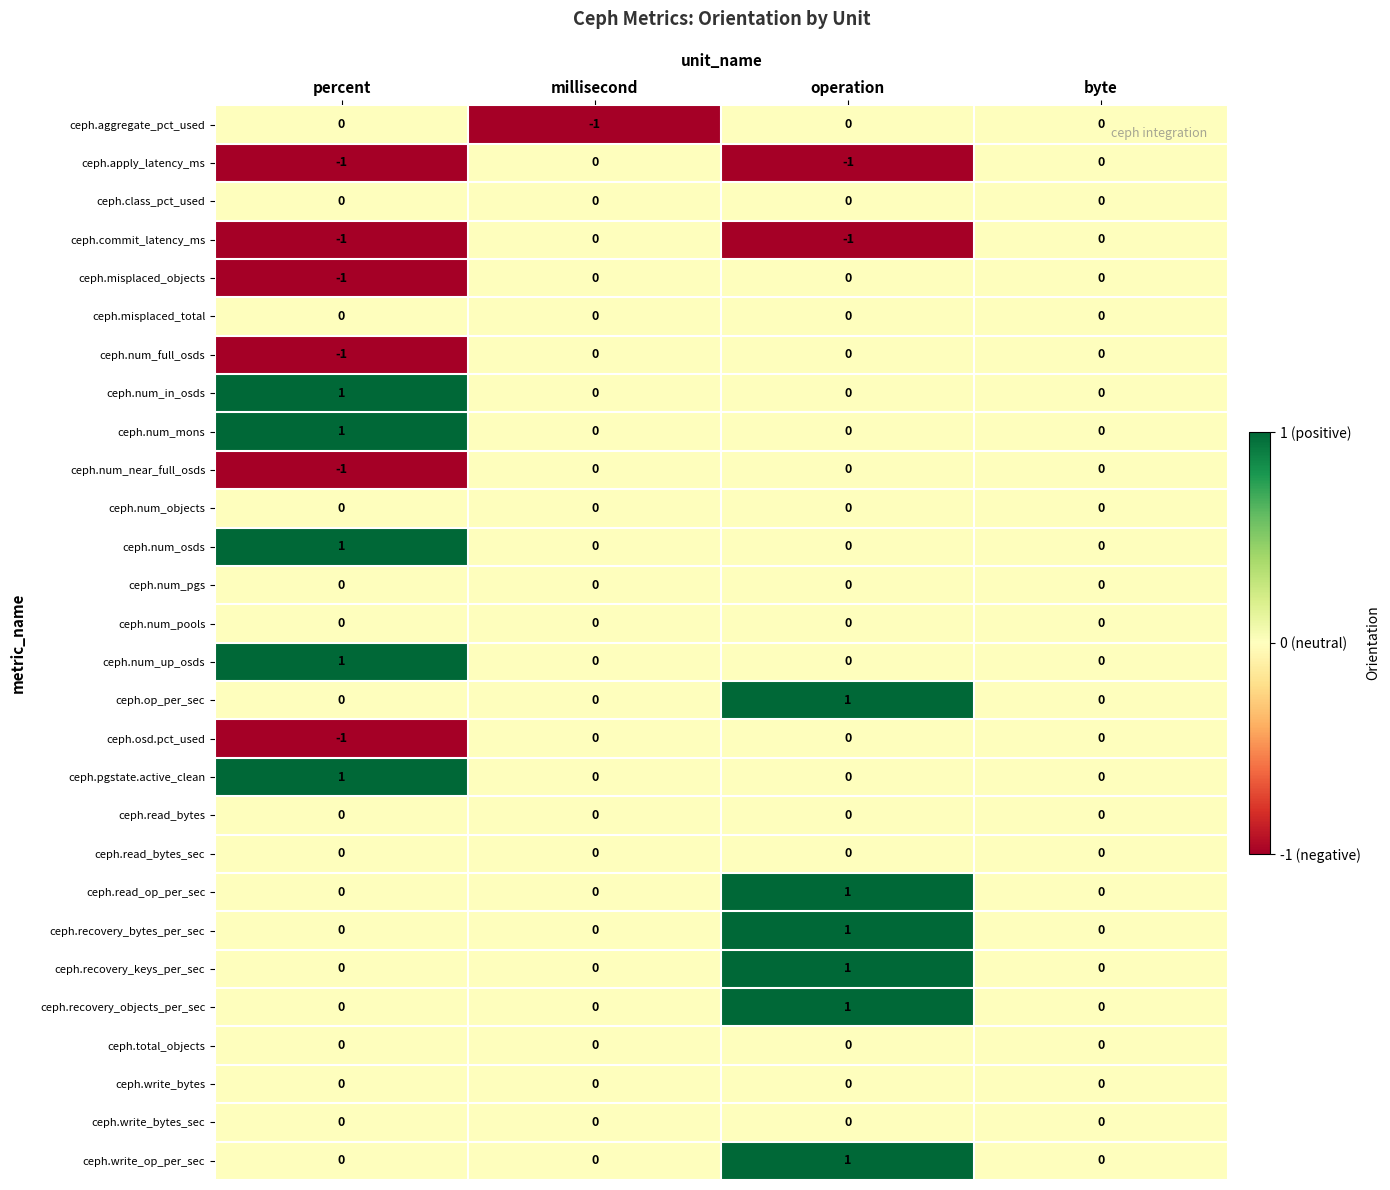

The value of ceph.write_bytes at byte is 0. True or false?

True